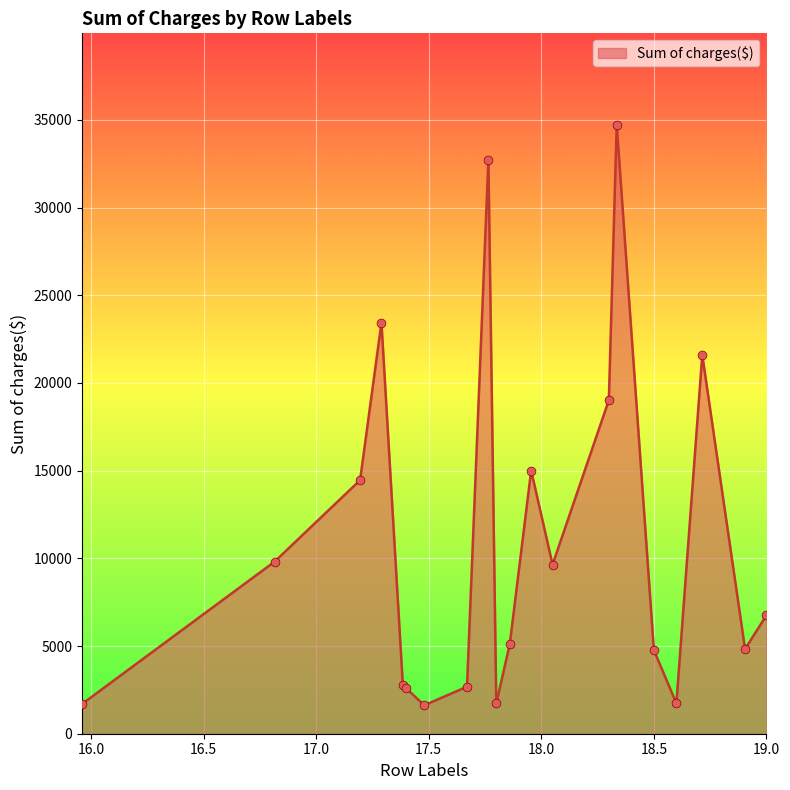

What is the minimum value shown in the chart?

1621.3